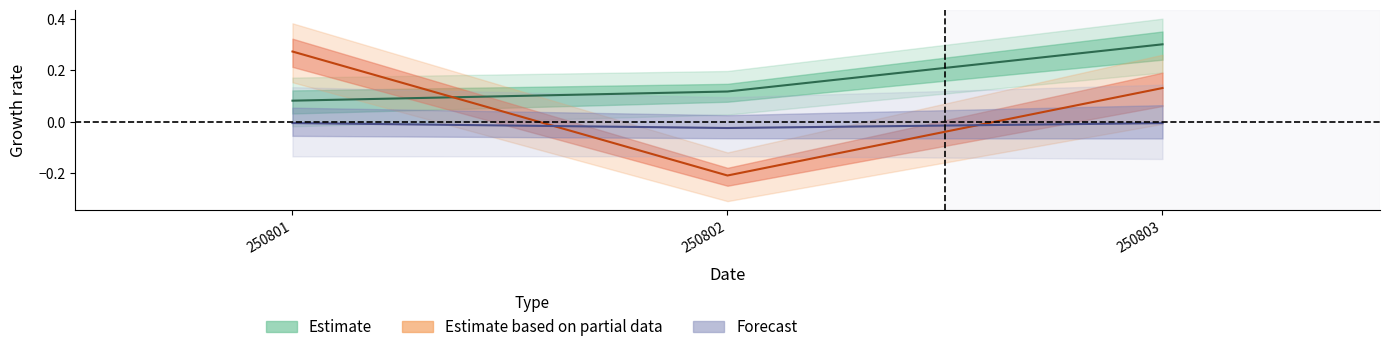

Which category has the lowest value across all series?

250802